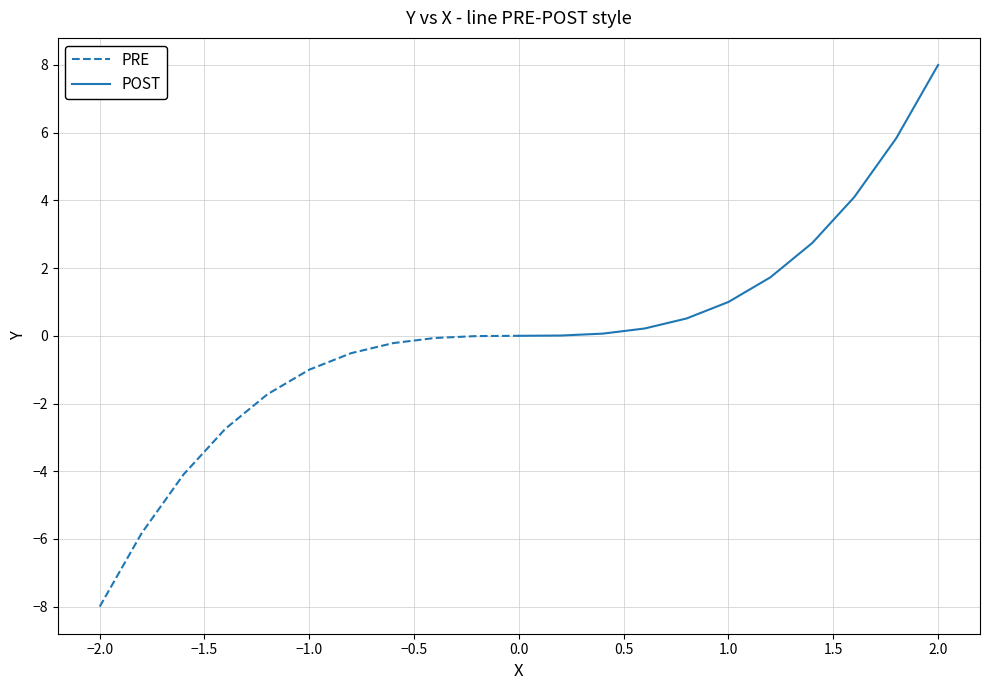

Which series has the largest range (max minus min)?

PRE